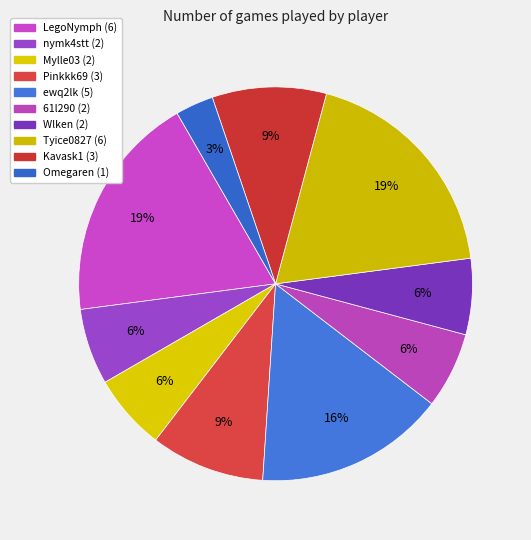

Which slice is the largest?

LegoNymph